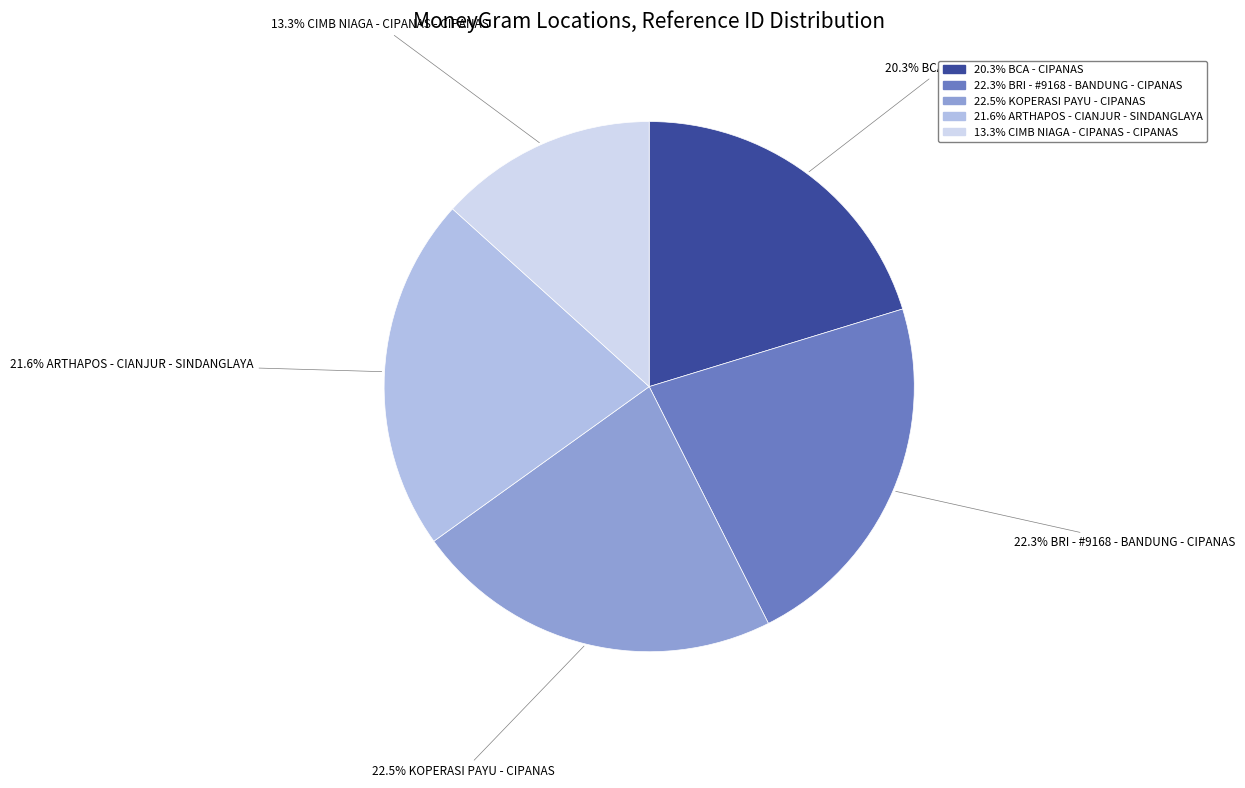

Is there a majority slice in this chart?

No